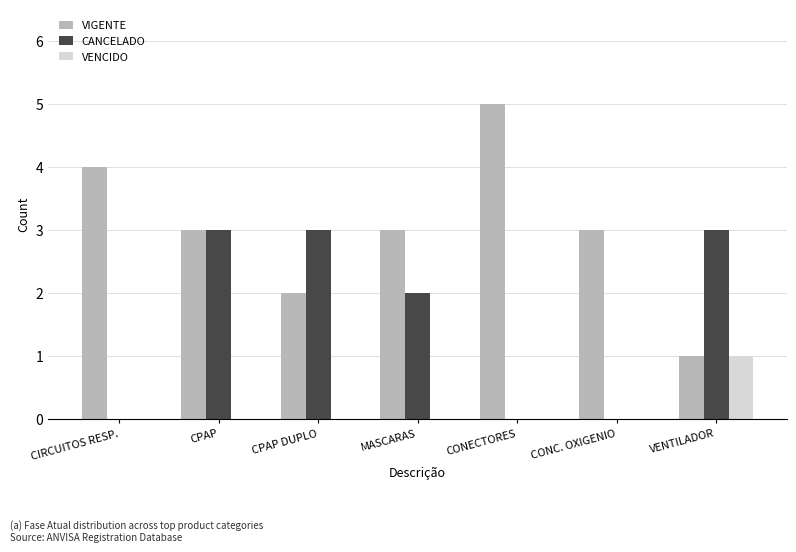

What is the approximate value of VENCIDO at VENTILADOR?

1